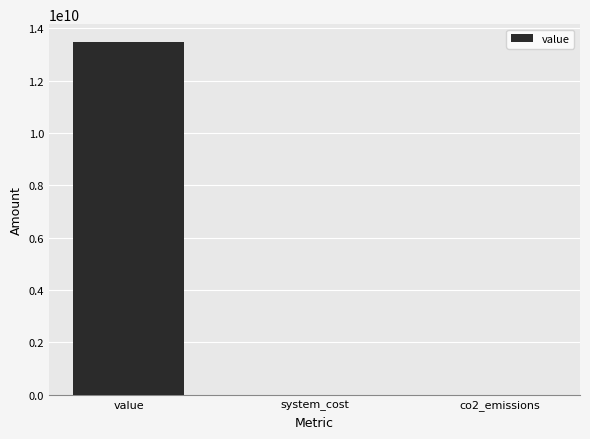

How many distinct data groups are displayed?

1